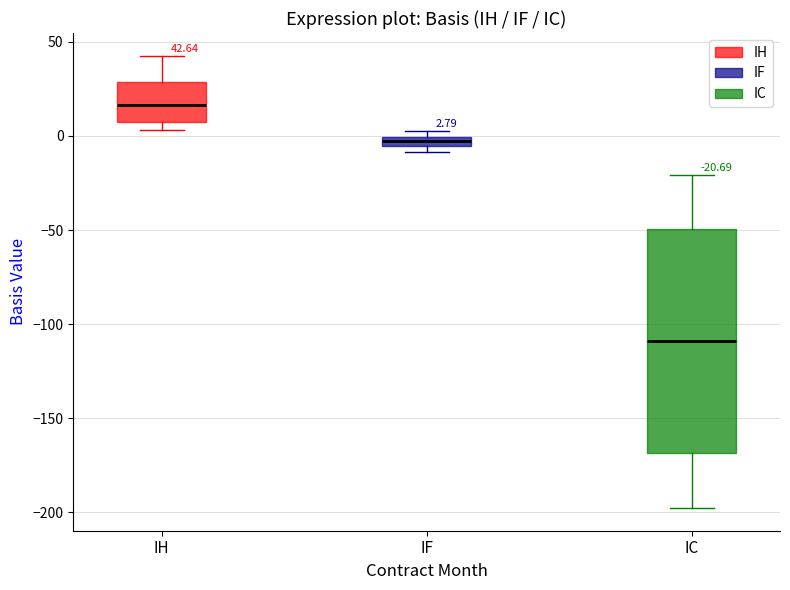

Which box's median line is the highest?

IH